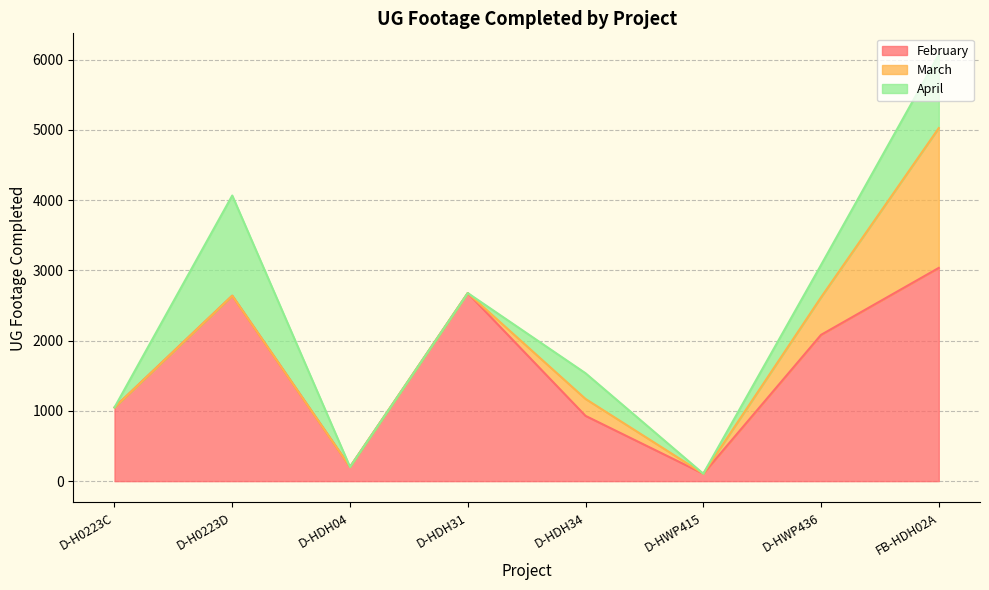

What is the label of the 5th point from the left?

D-HDH34